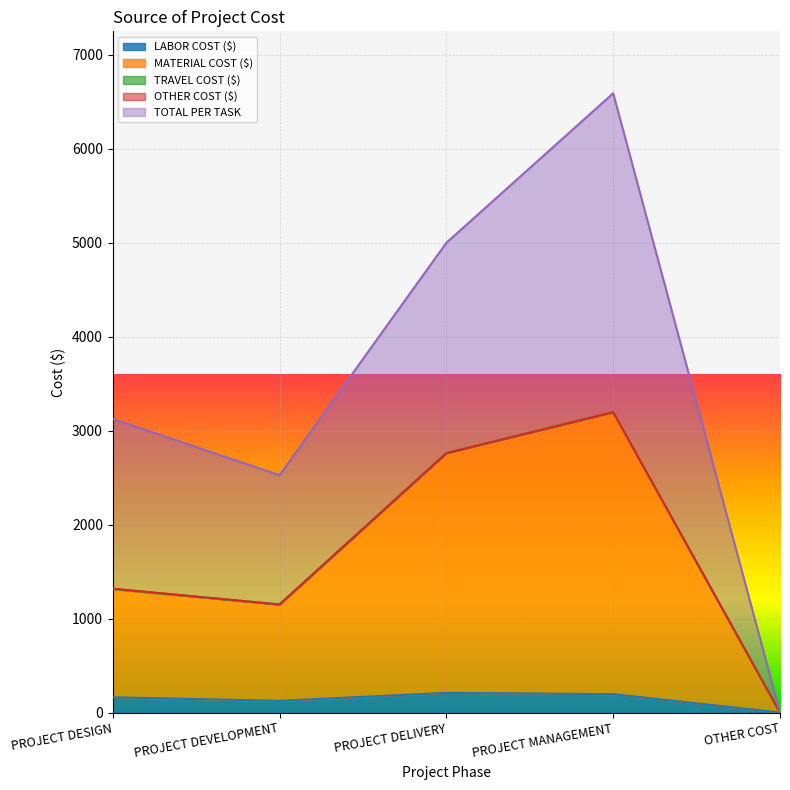

Which label corresponds to the largest value in the chart?

PROJECT MANAGEMENT